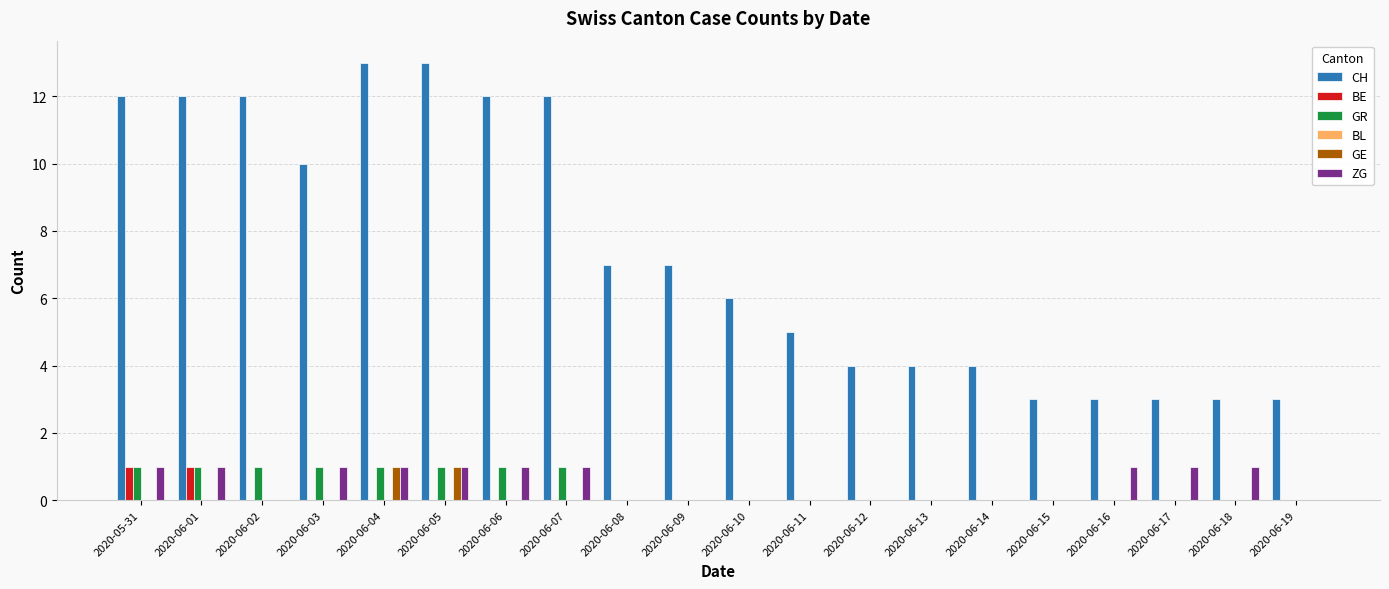

True or false: ZG has a value of 1 at 2020-06-01.

True